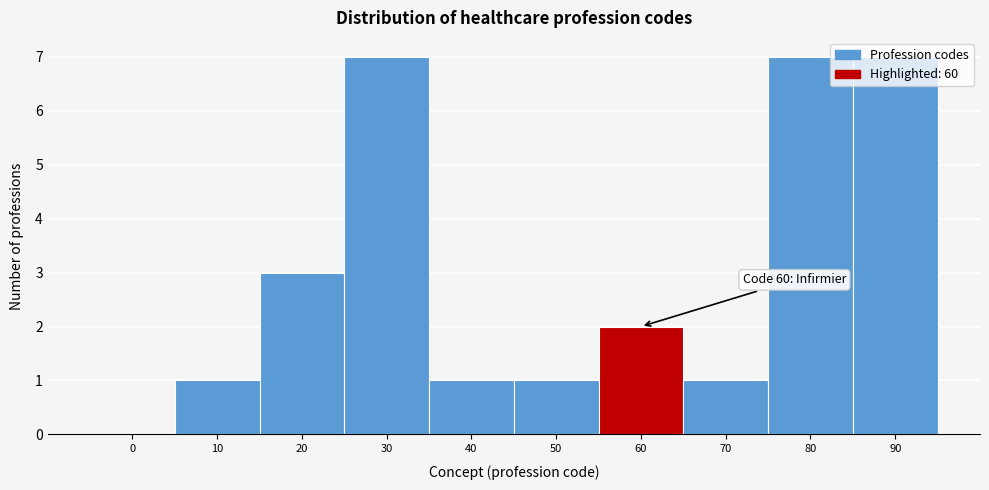

The value at 70 is 1. True or false?

True